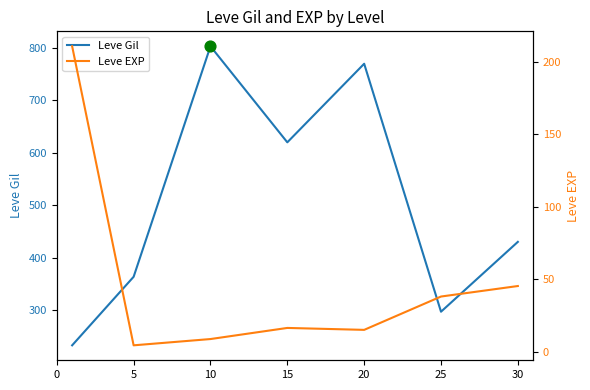

Which series contains the lowest Y value?

Leve EXP